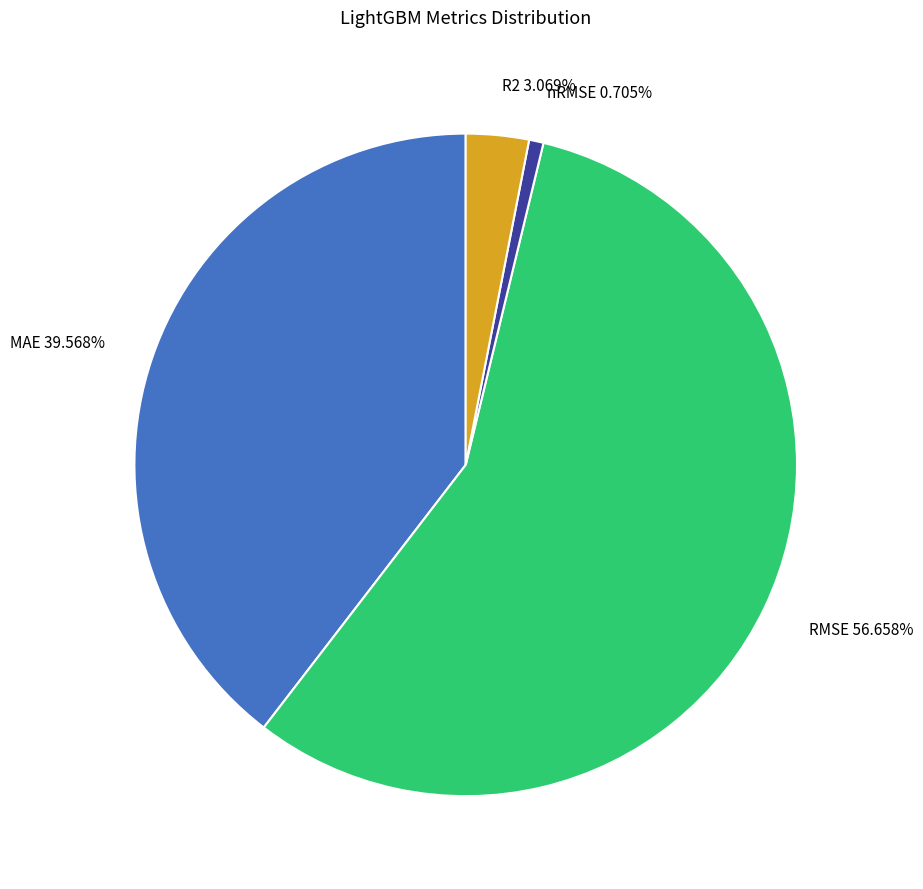

What is the ratio of the value at MAE 39.568% to the value at RMSE 56.658%?

0.7